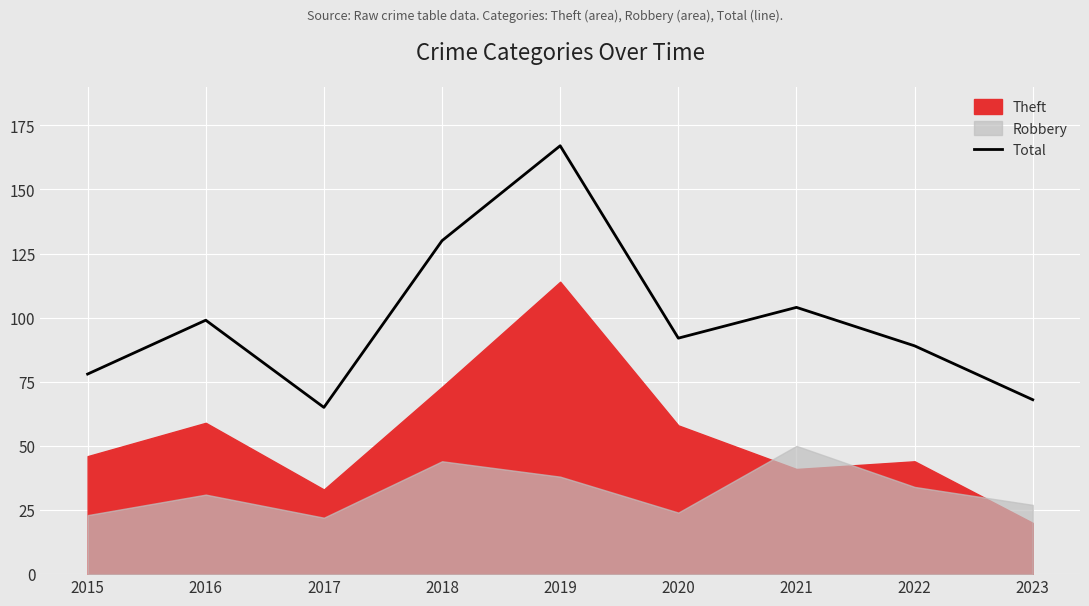

What is the value of the 7th point from the left?

104